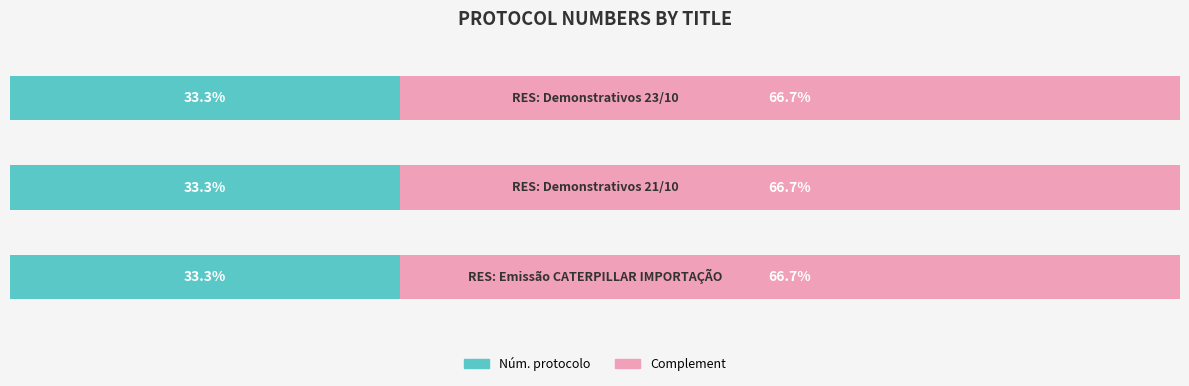

Reading left to right, transcribe all the data shown in this chart.

Núm. protocolo (left): 33.3	33.3	33.3
Complement (right): 66.7	66.7	66.7